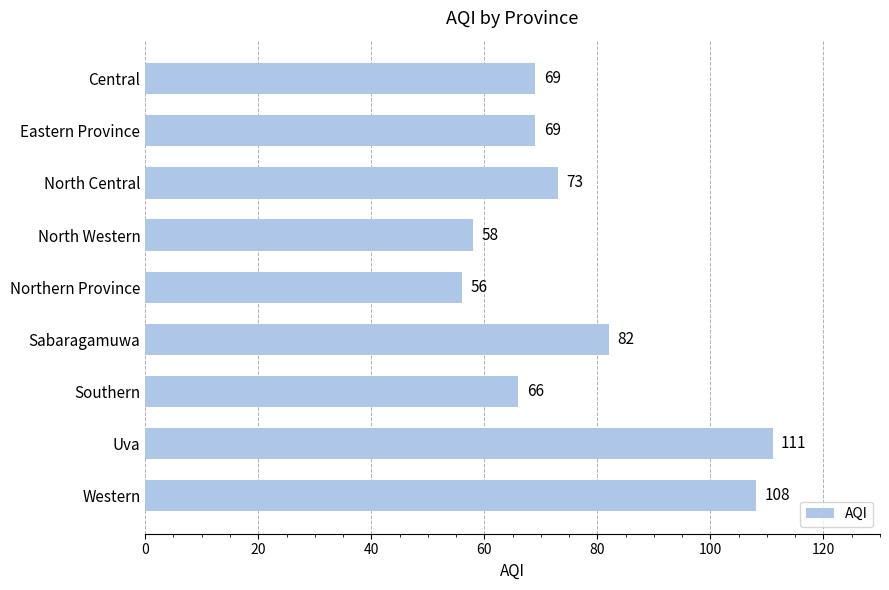

Reading top to bottom, what are all the values shown in this chart?

Central=69	Eastern Province=69	North Central=73	North Western=58	Northern Province=56	Sabaragamuwa=82	Southern=66	Uva=111	Western=108